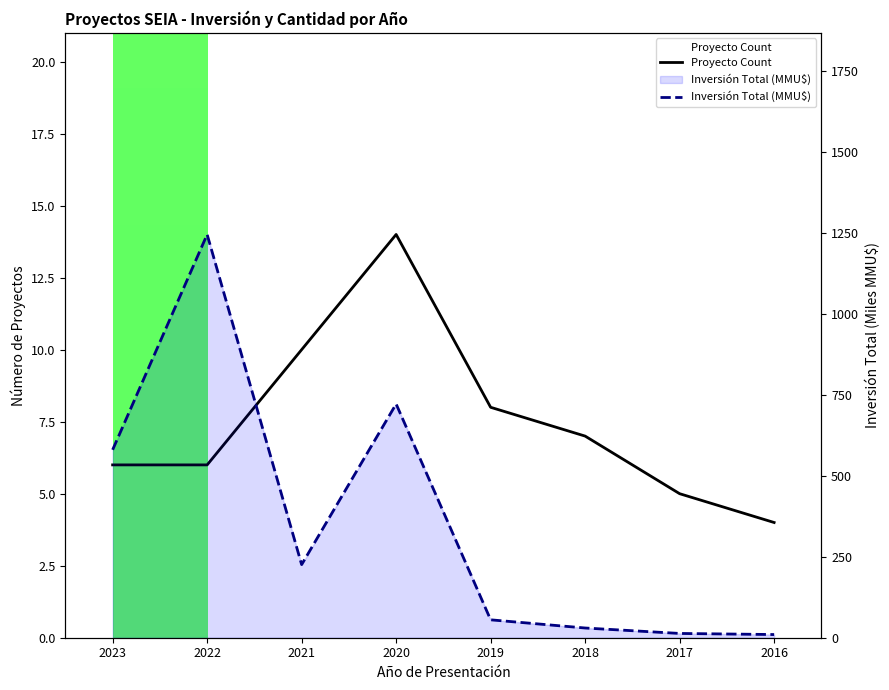

At which label does Inversión Total (MMU$) reach its peak?

2022